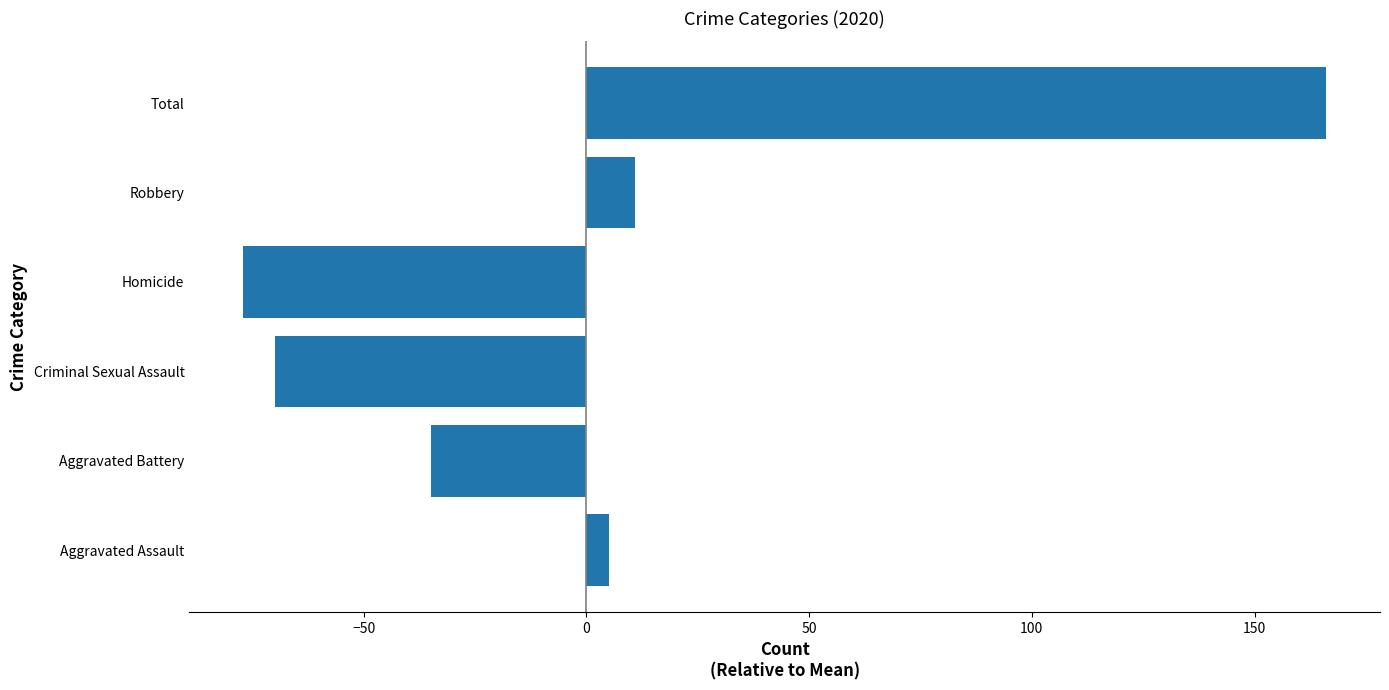

Which has a higher value, Aggravated Assault or Criminal Sexual Assault?

Aggravated Assault